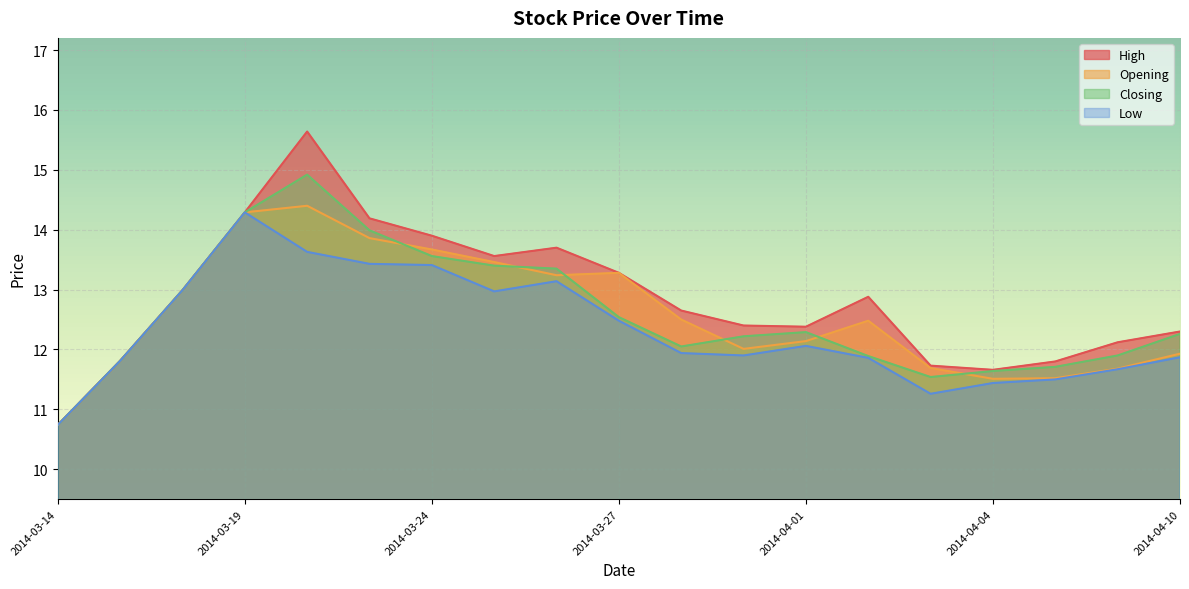

What value does the Opening series have at 2014-04-10?

11.9